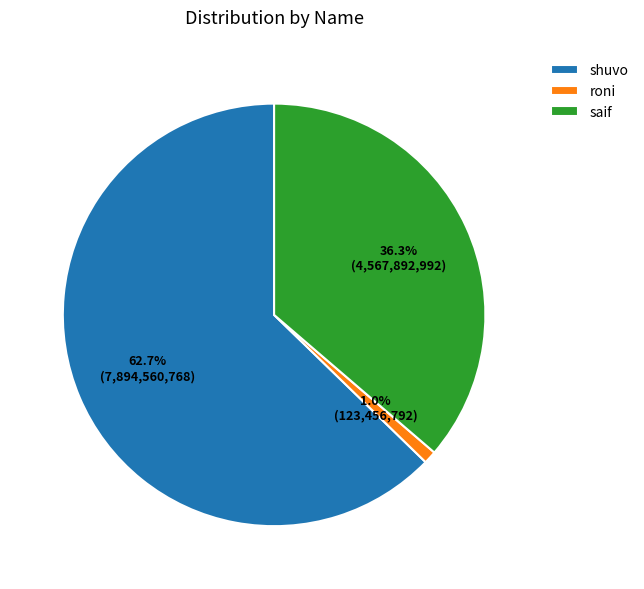

How many slices are in this pie chart?

3